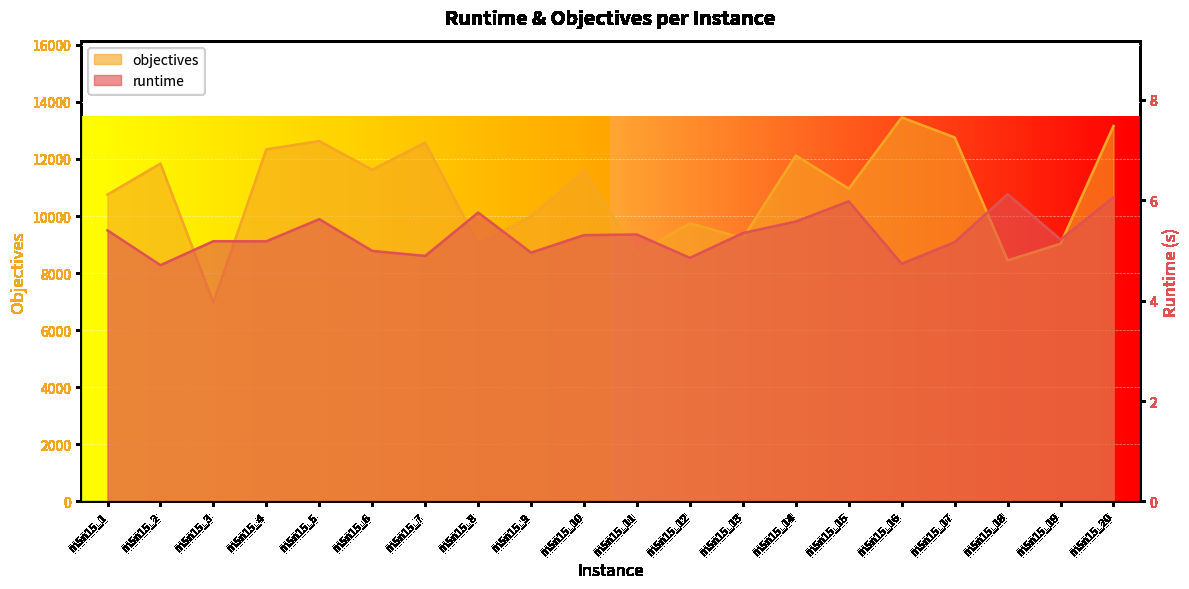

Is it true that objectives equals 13455.0 at m5n15_16?

True